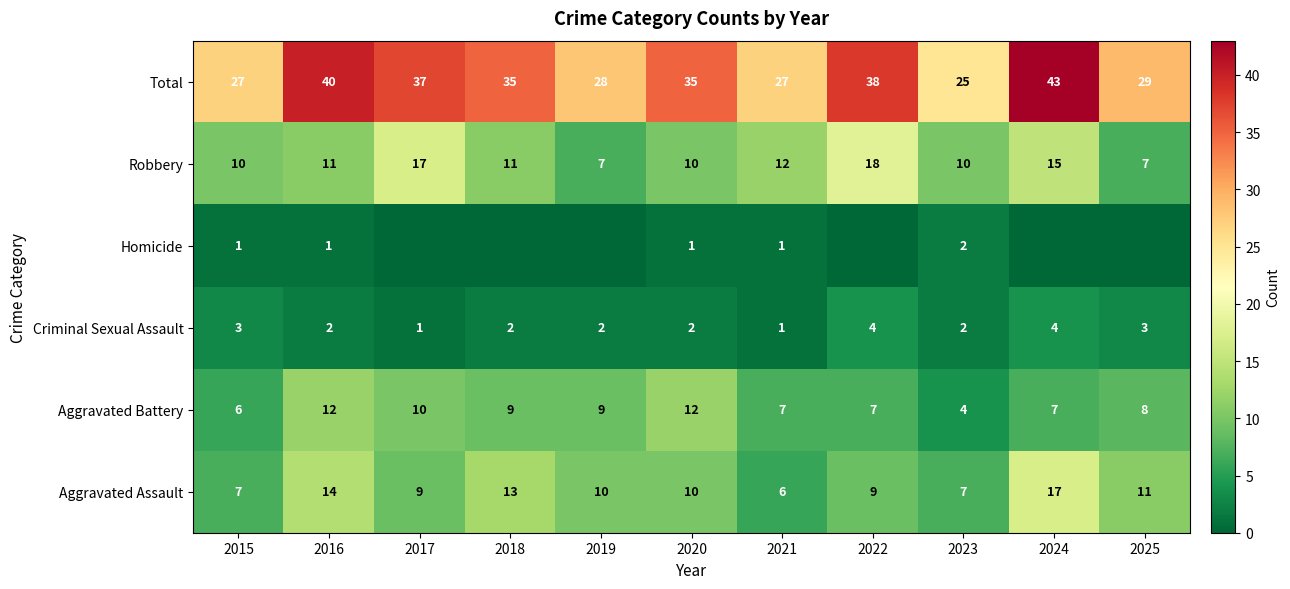

What is the sum of all Criminal Sexual Assault values?

26